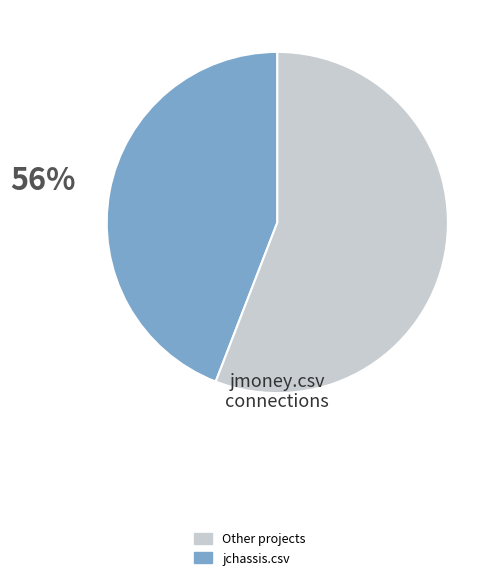

Which slice is the smallest?

Other projects